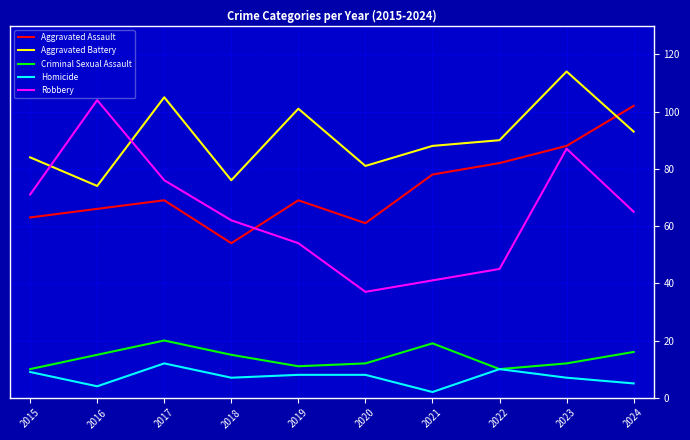

Where is the first local minimum for Homicide?

2016